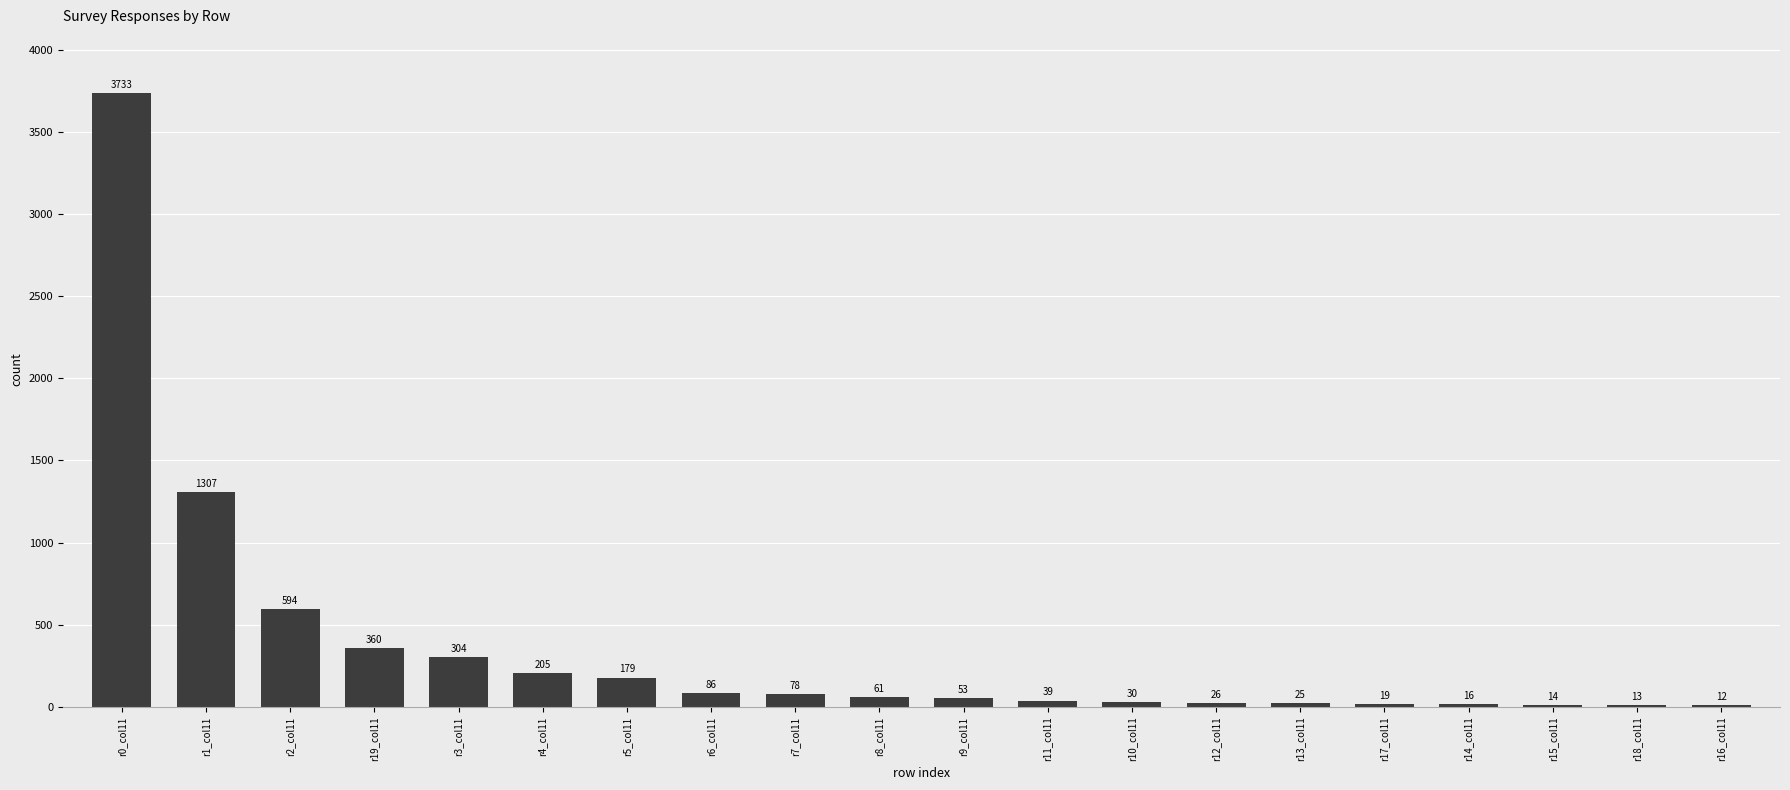

What is the sum of all values?

7154